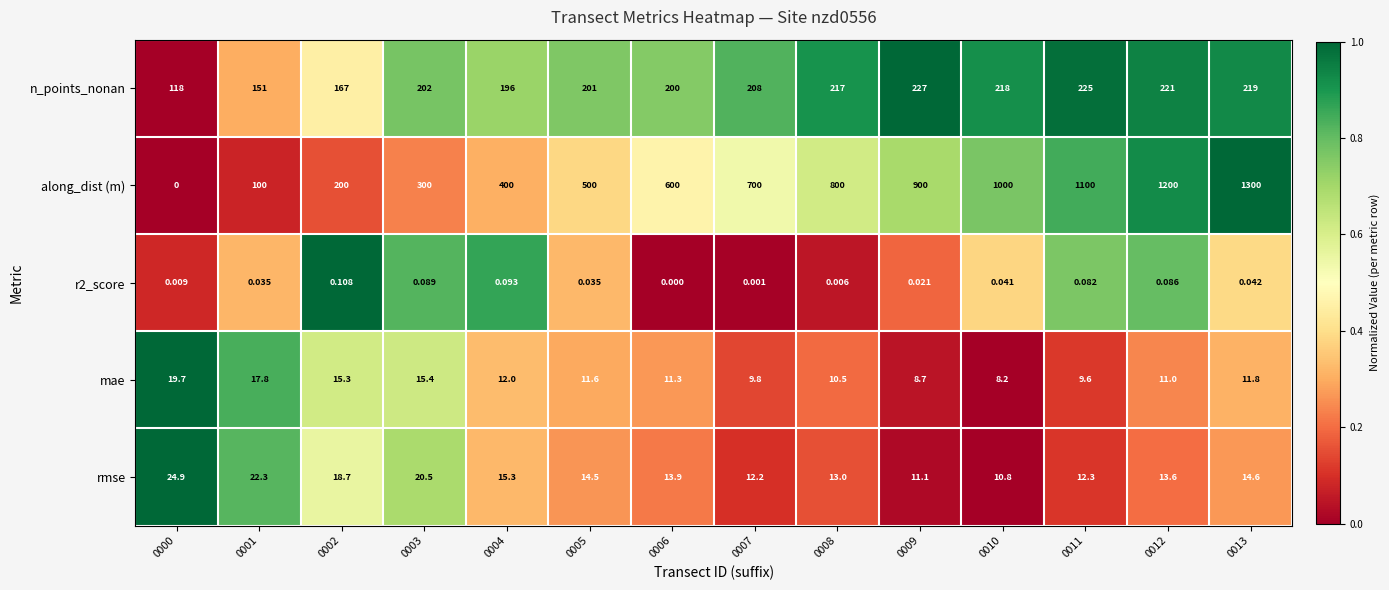

Which series has the widest spread of values?

along_dist (m)